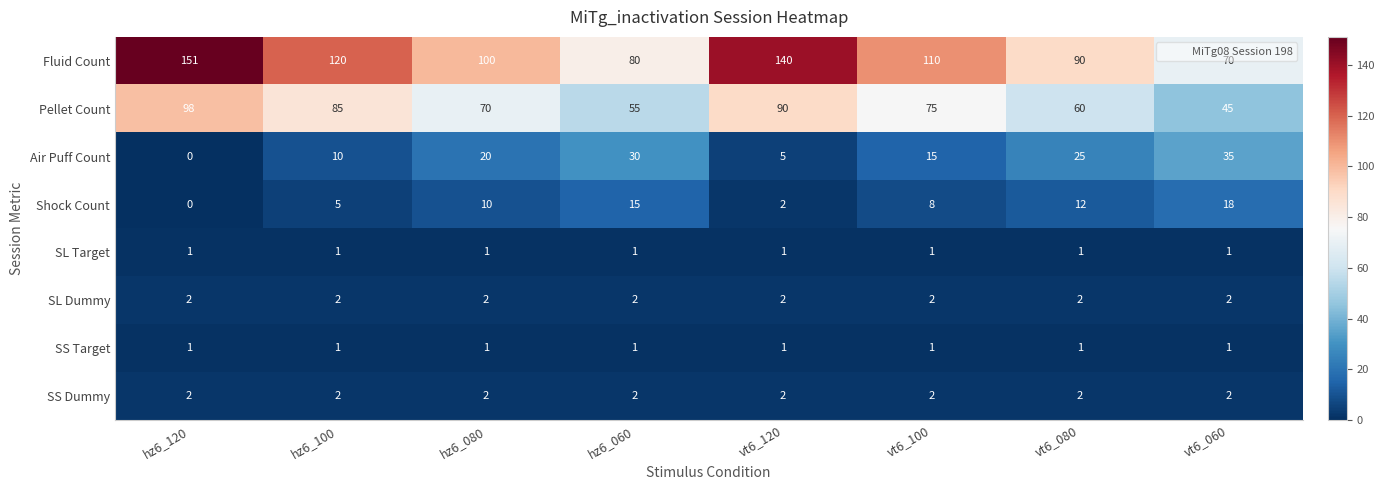

The Air Puff Count series shows 0 at hz6_120. True or false?

True